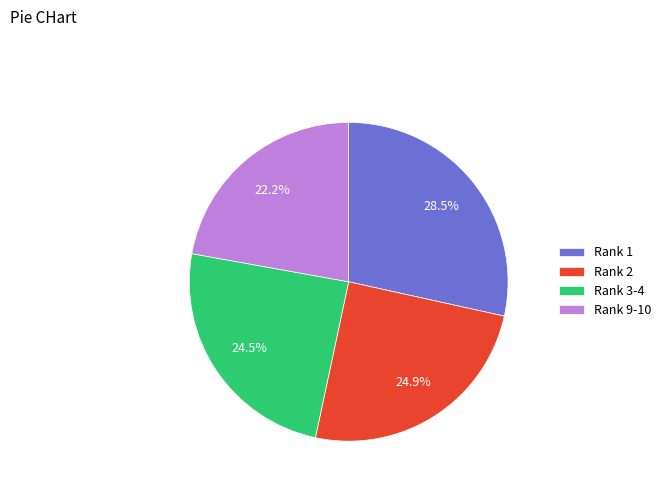

Which category has the smallest portion of the pie?

Rank 9-10